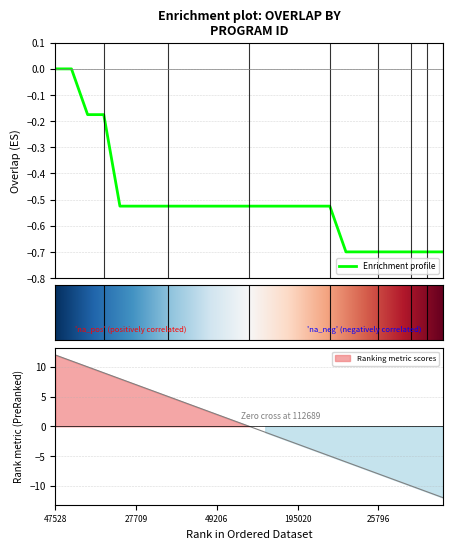

What is the difference between the second highest and minimum values?

0.7